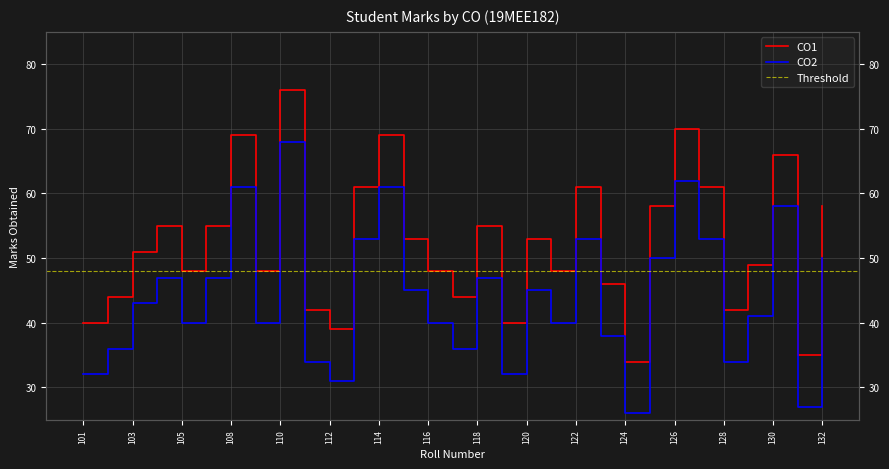

What is the greatest value displayed?

76